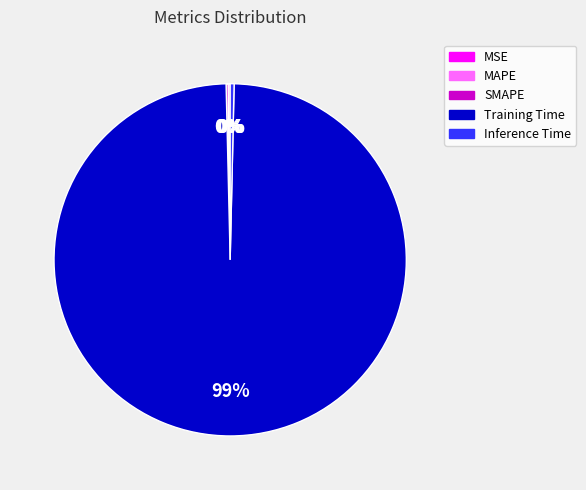

To the nearest percent, what is the average slice percentage?

20%